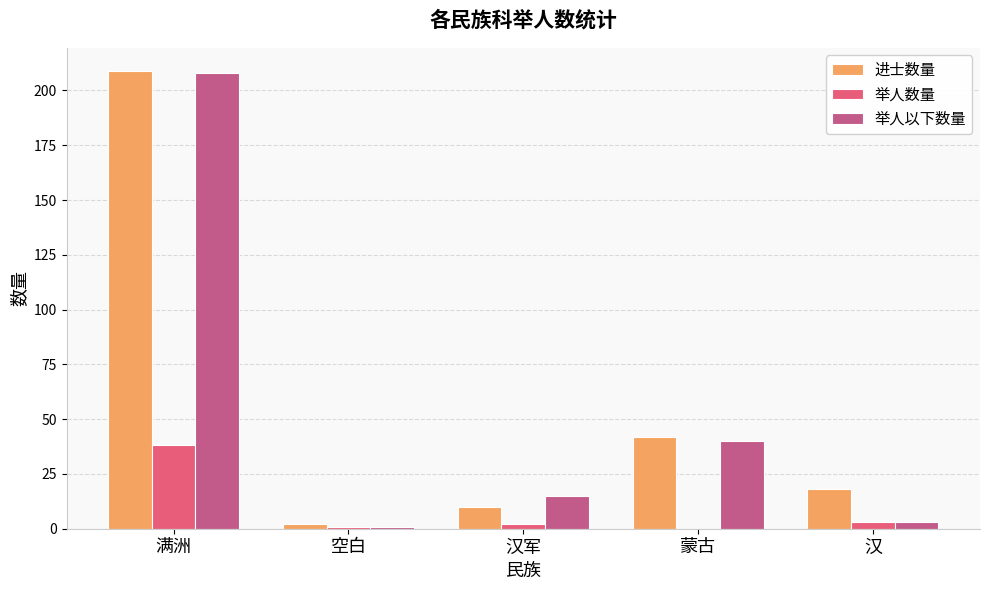

How many distinct data groups are displayed?

3